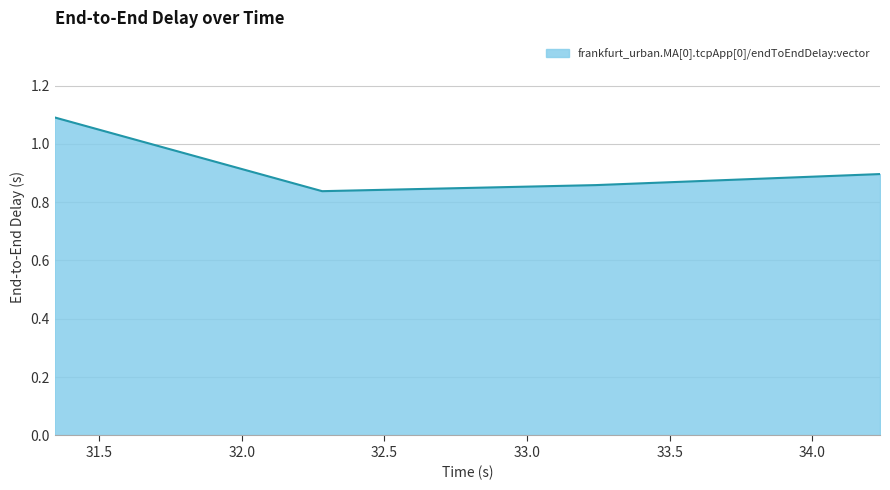

True or false: there are more than 1 points higher than both neighbors.

False